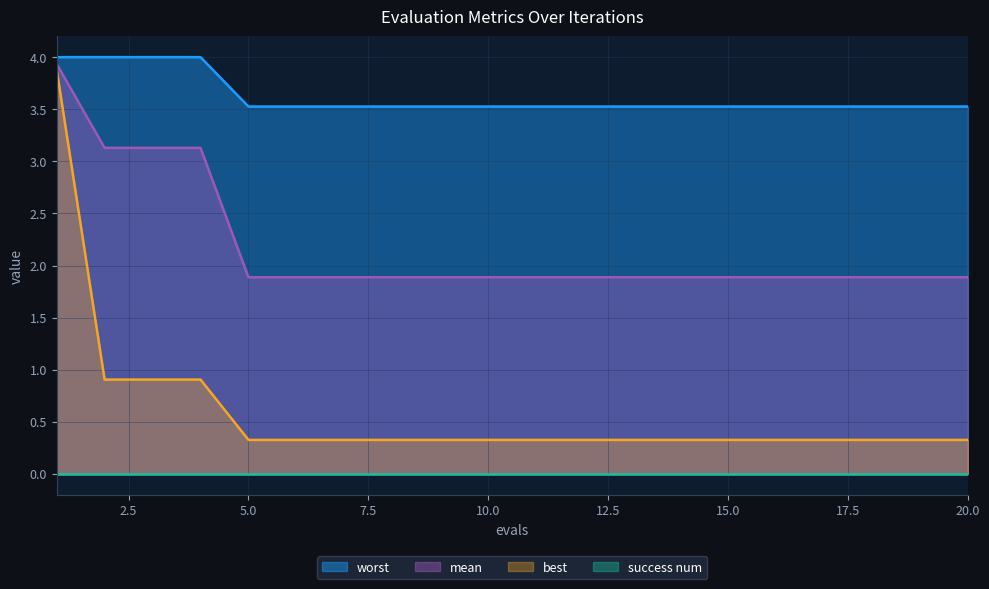

What is the difference between the highest and lowest values at 15.0?

3.5